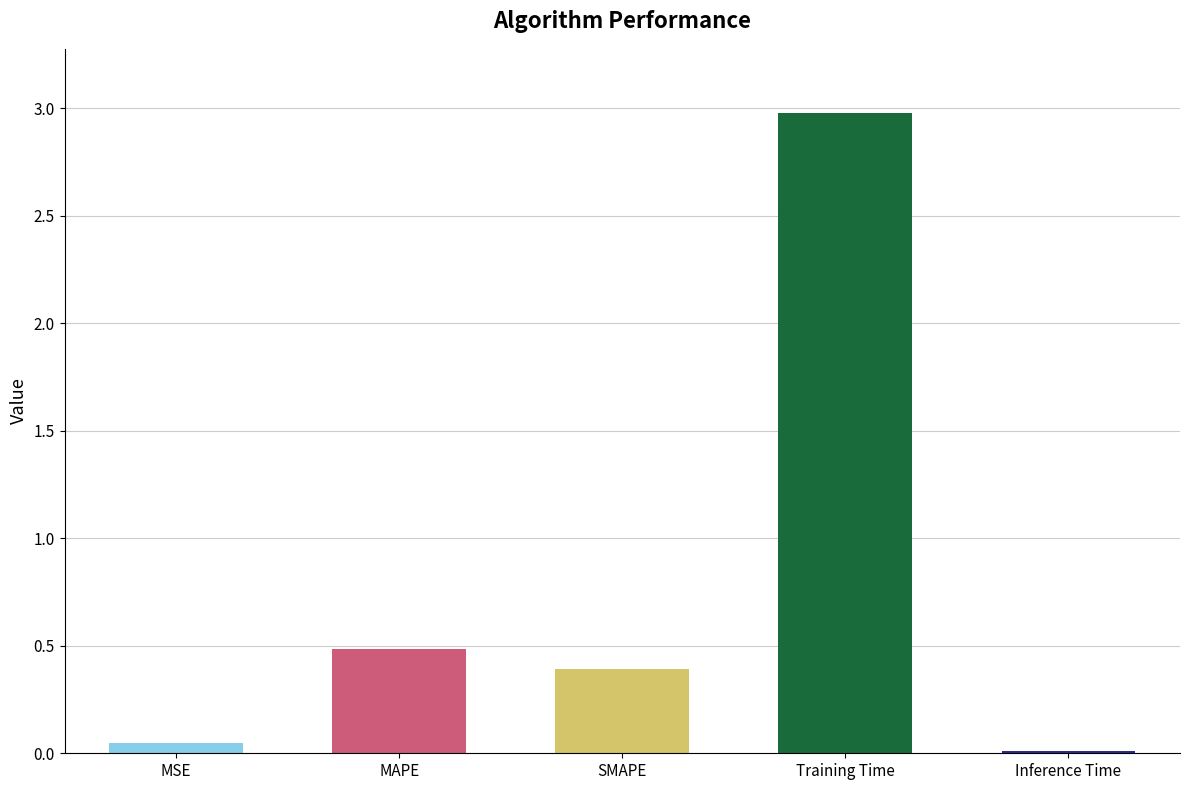

What is the change in value from MAPE to Training Time?

+2.5